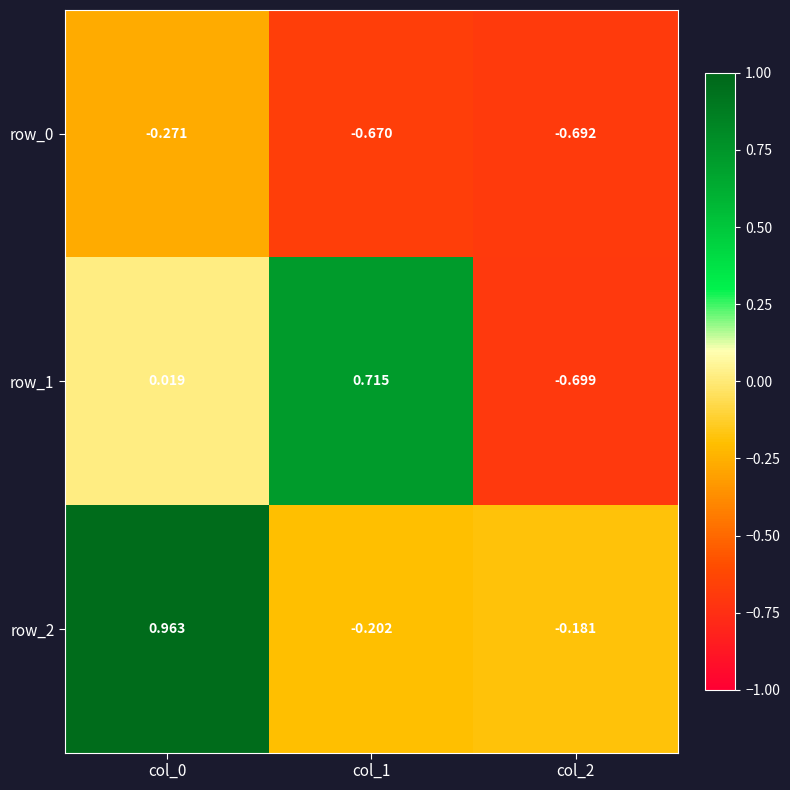

Is the value of row_2 at col_0 greater than the value of row_0 at col_0?

Yes